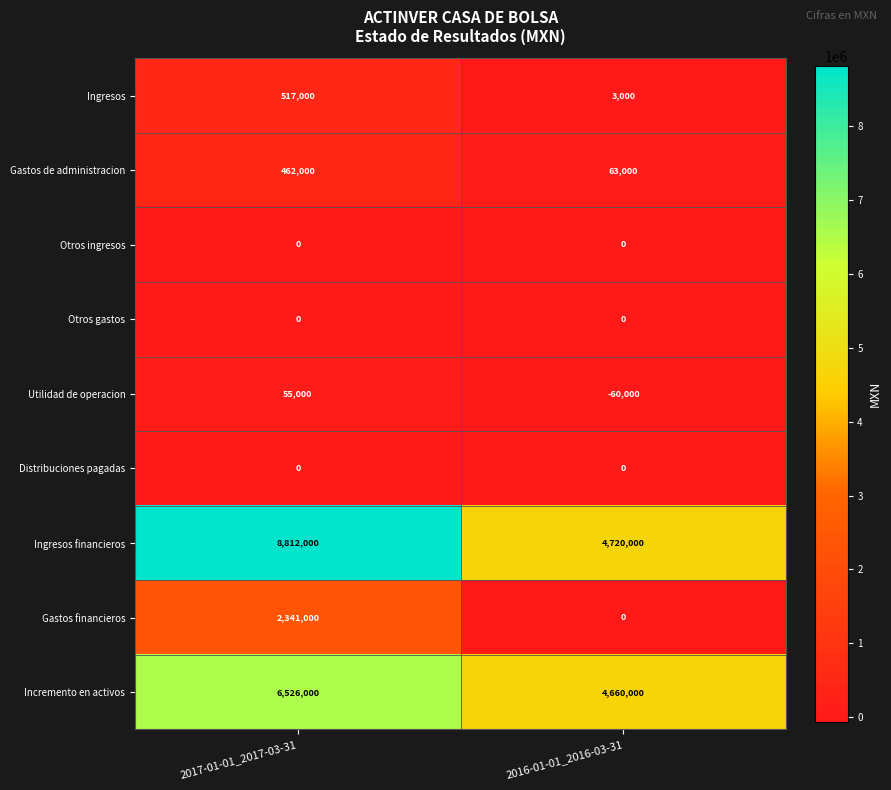

What is the difference between the maximum and minimum values in the Gastos financieros series?

2341000